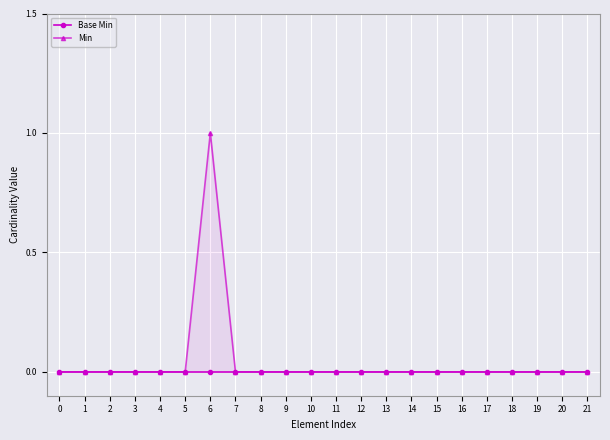

True or false: Min has a value of -1 at 21.

False